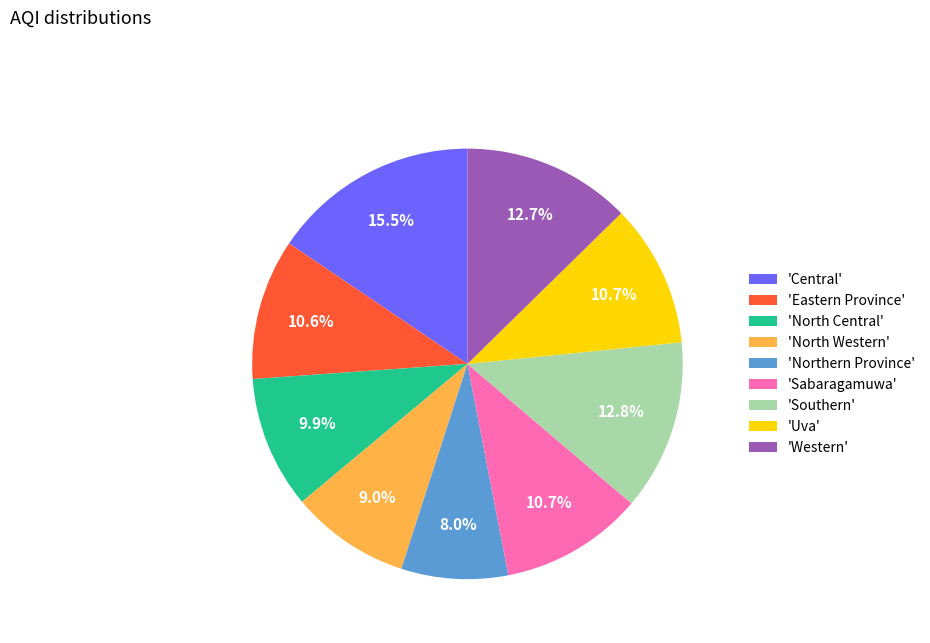

Does any single category account for the majority?

No